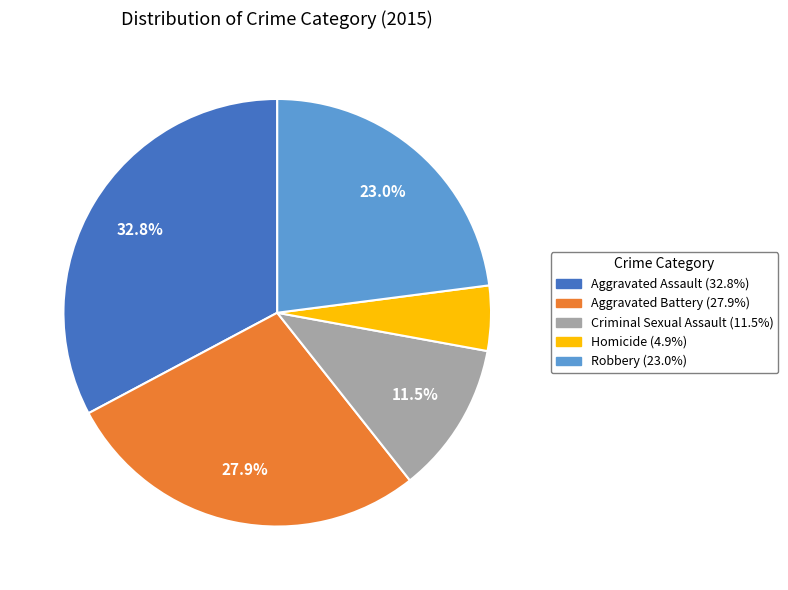

What is the smallest slice in the pie chart?

Homicide